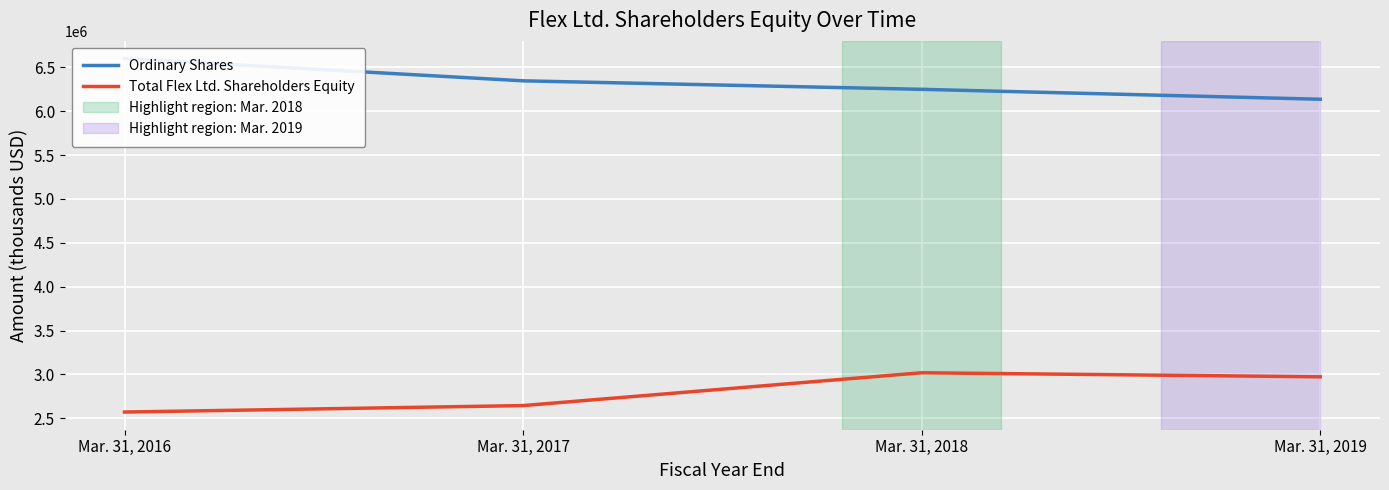

True or false: Total Flex Ltd. Shareholders Equity has more than 0 points higher than both neighbors.

True